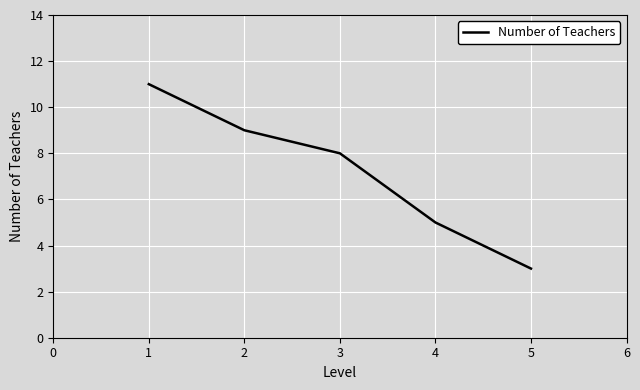

List the labels in order of value, smallest first.

5, 4, 3, 2, 1